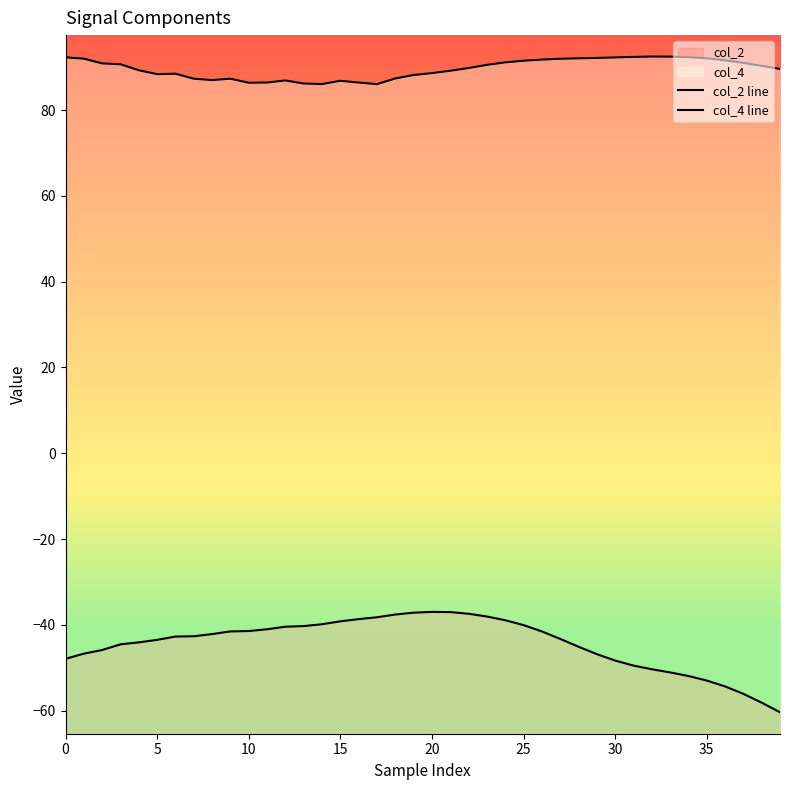

The col_2 line series shows -61.2 at 10. True or false?

False